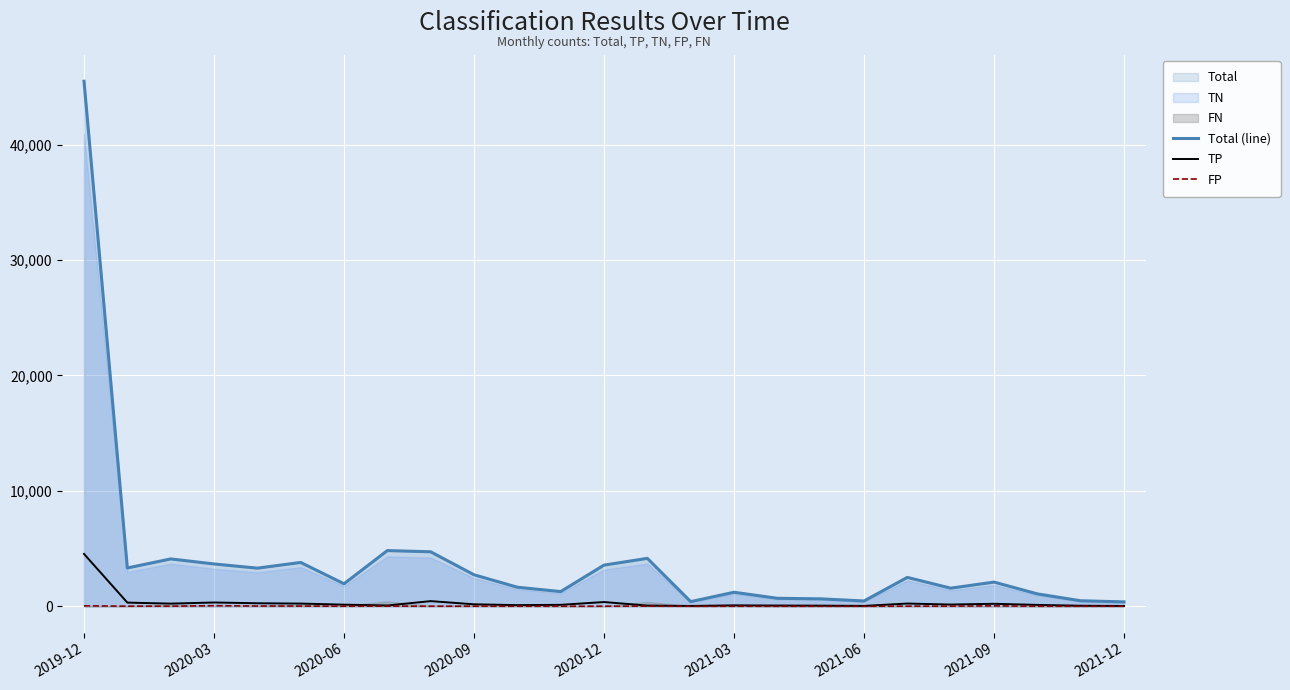

Which category has the highest value in the Total (line) series?

2019-12